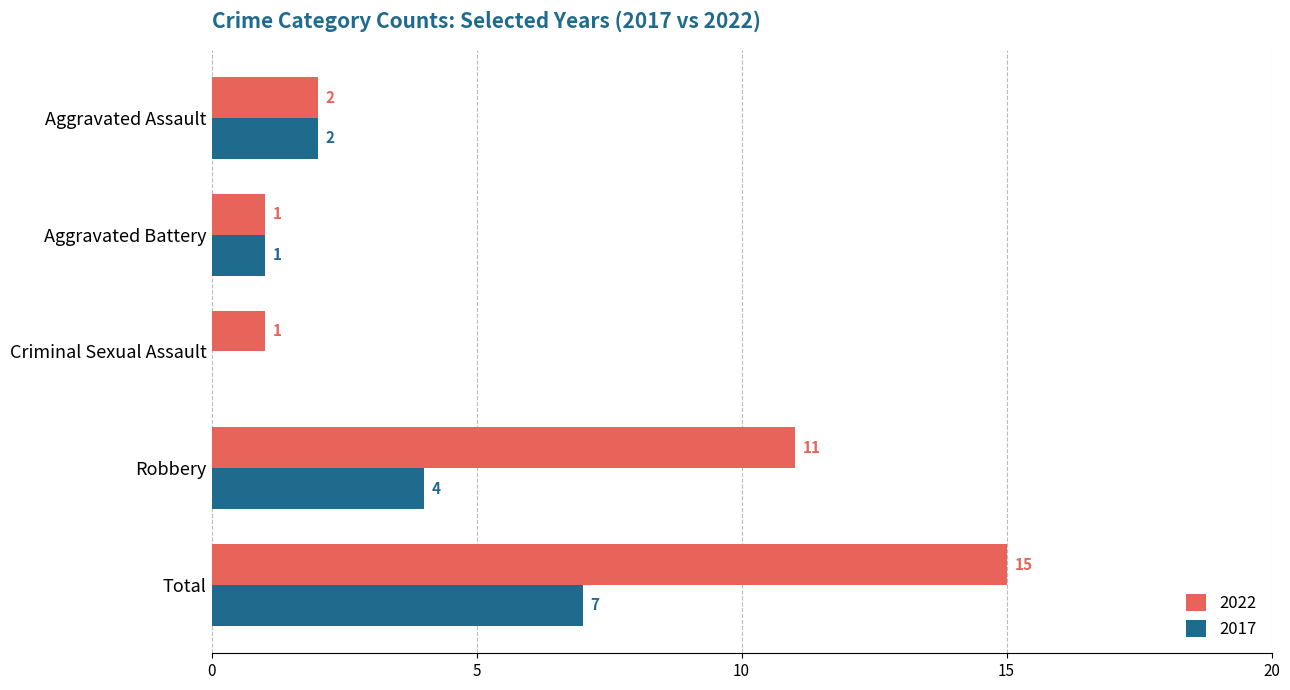

The value of 2017 at Total is 4. True or false?

False